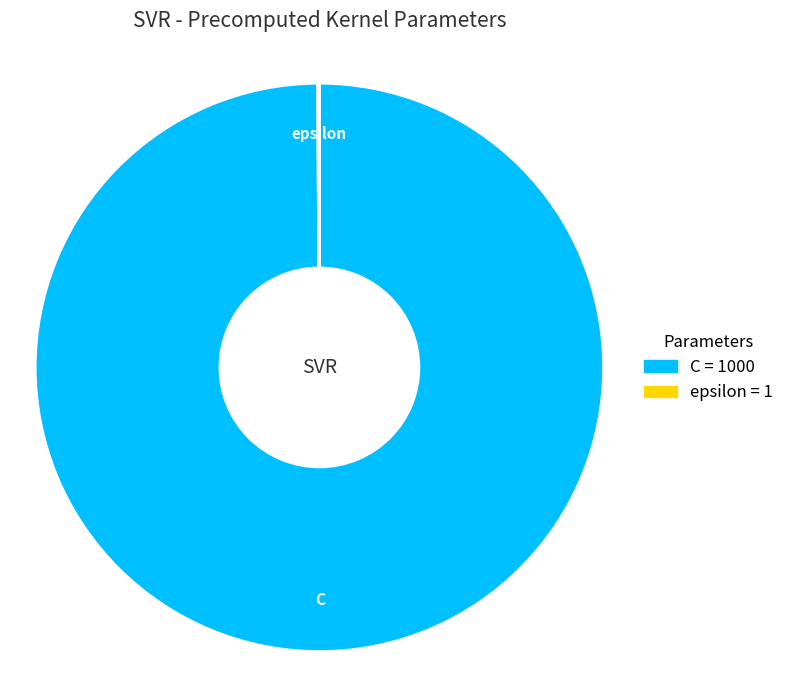

Does C account for over 50% of the chart?

Yes